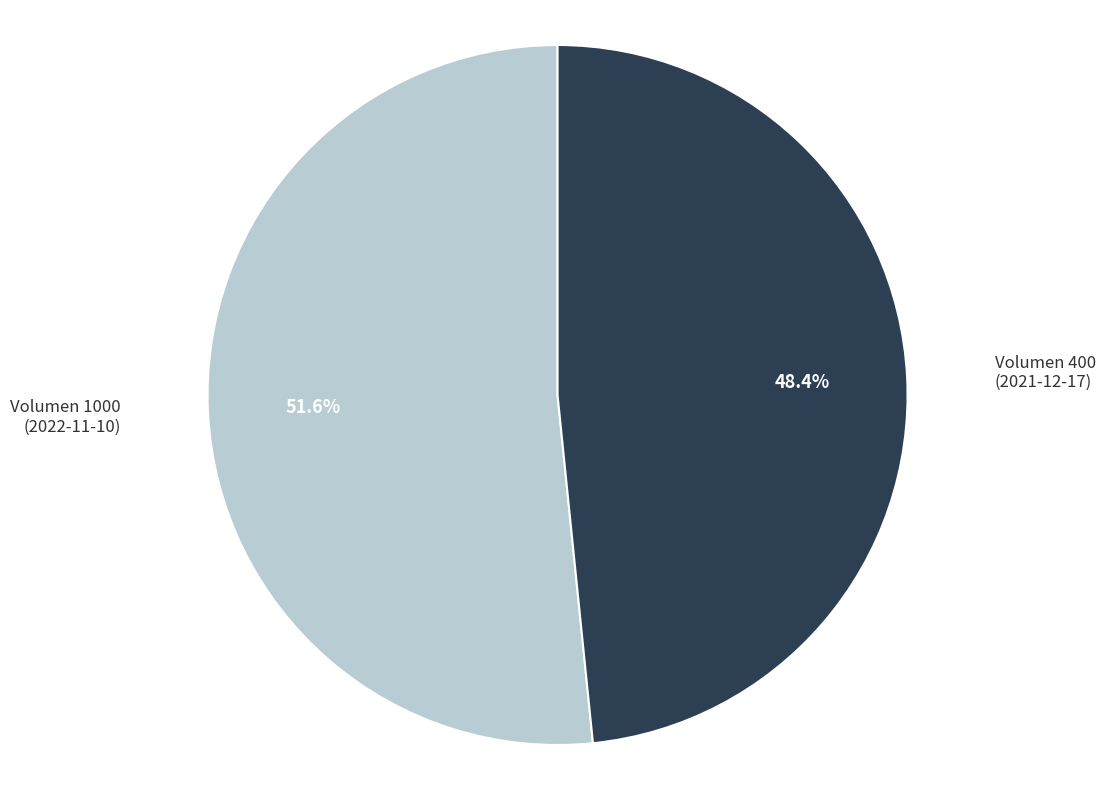

Is there a majority slice in this chart?

Yes